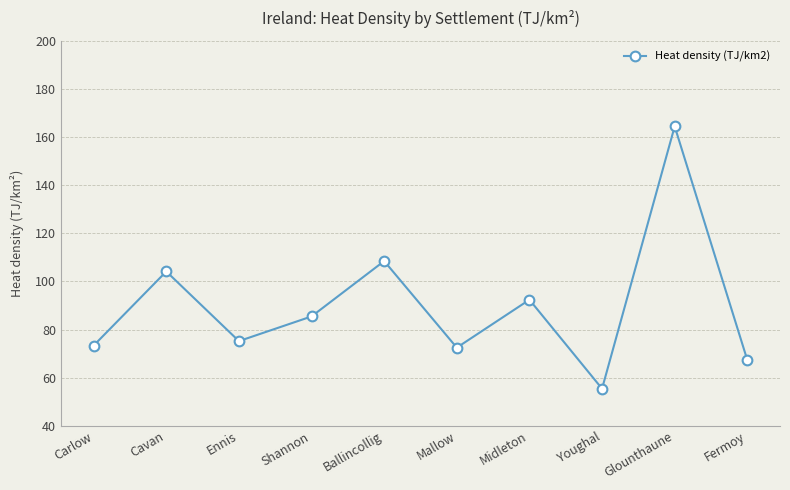

What is the smallest value displayed?

55.5